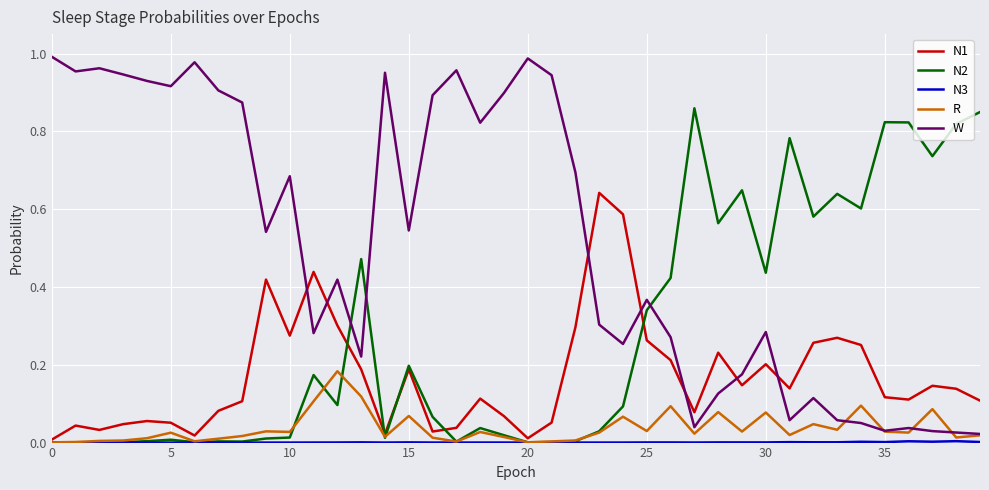

Which series ends up on top after the final intersection of N1 and W?

N1